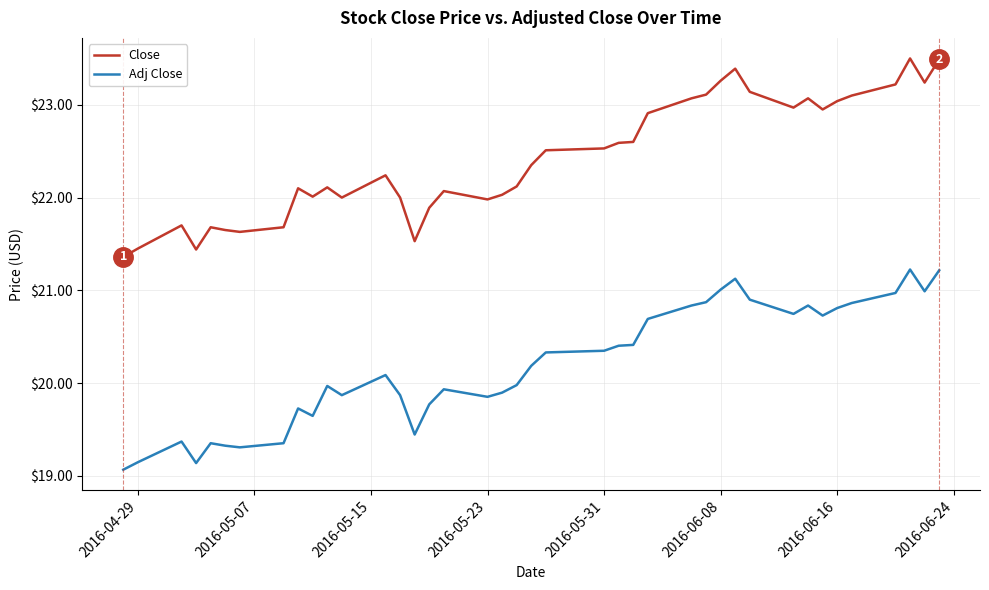

Rank the series by their maximum value, from lowest to highest.

Adj Close, Close